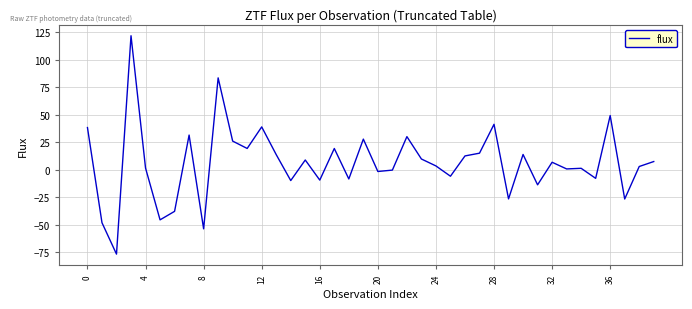

What is the difference between the maximum and minimum values?

198.4